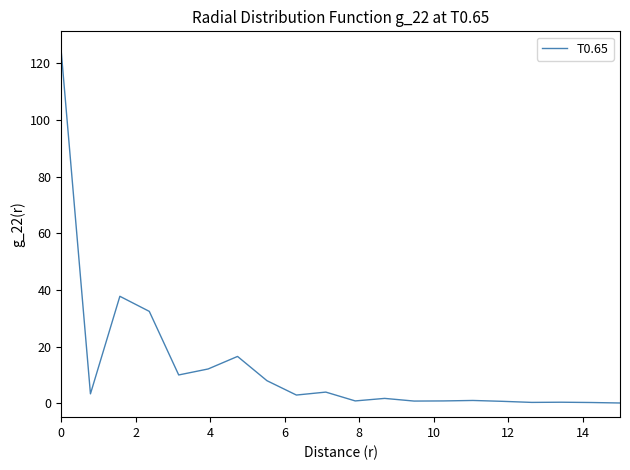

Does the chart display data point markers on the line(s)?

No